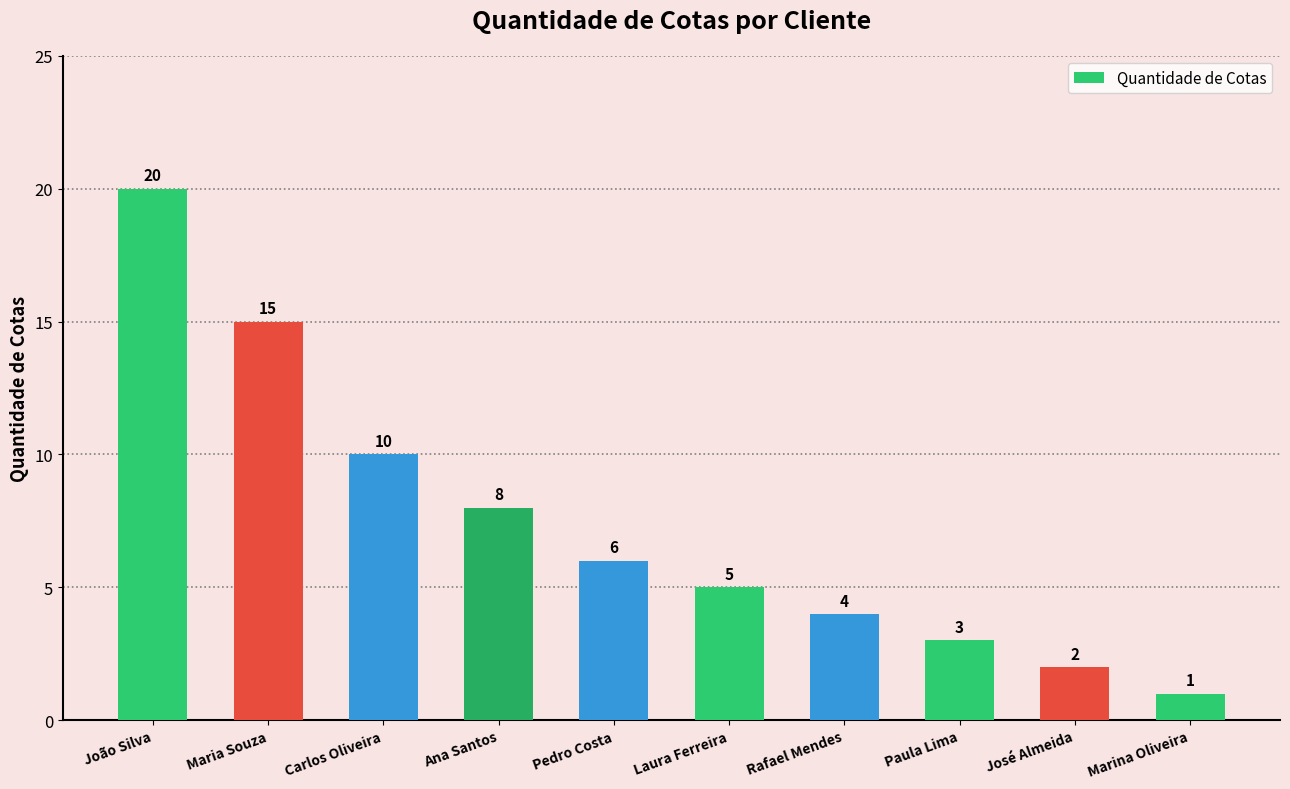

Rank the categories by value from lowest to highest.

Marina Oliveira, José Almeida, Paula Lima, Rafael Mendes, Laura Ferreira, Pedro Costa, Ana Santos, Carlos Oliveira, Maria Souza, João Silva